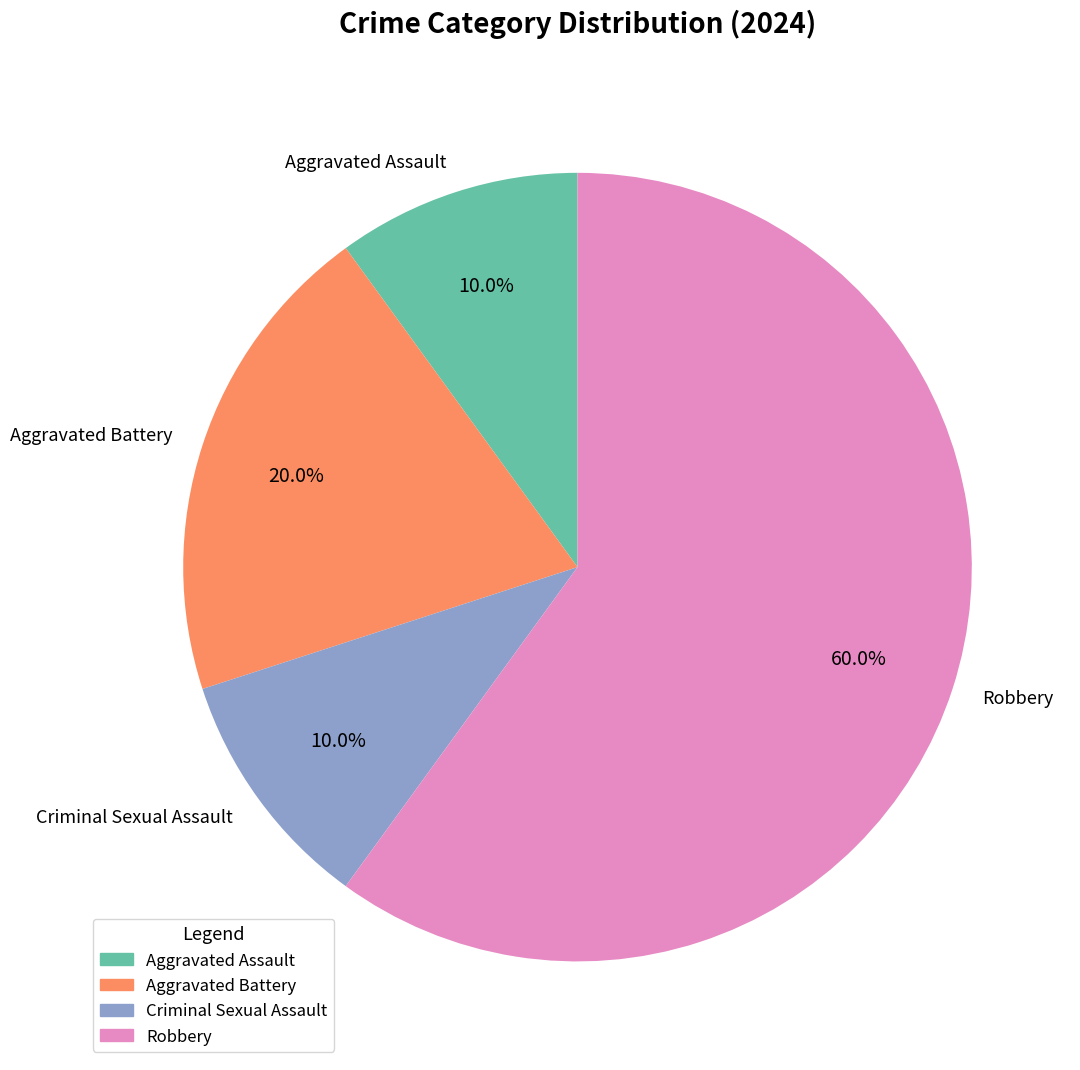

Which slice is the largest?

Robbery